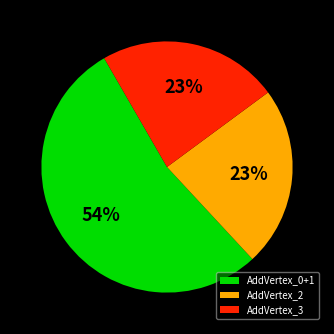

How many segments does this pie chart have?

3